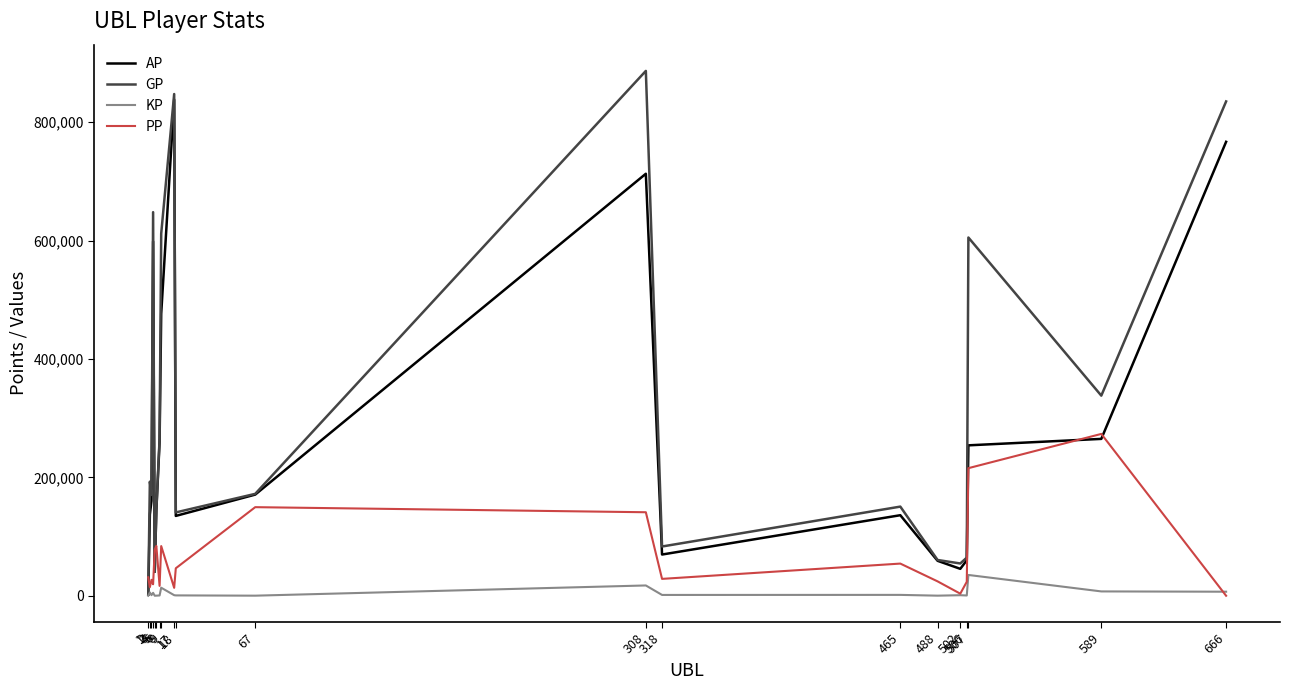

After their last crossing, which series has the higher values: PP or GP?

GP